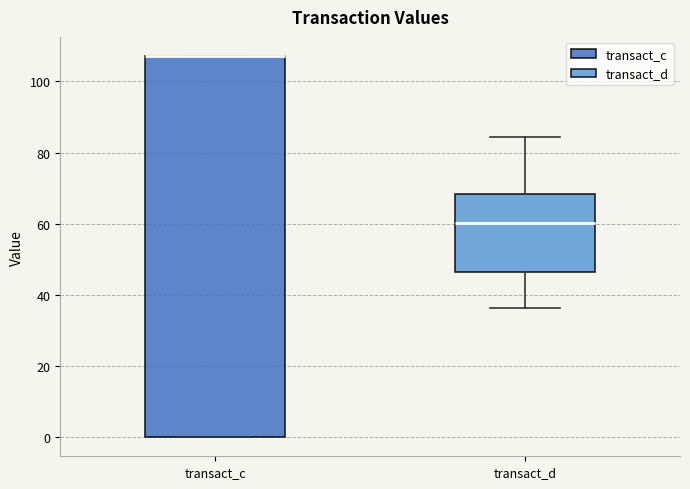

Where is the lower edge of the box for transact_d on the y-axis? The values are not printed on the chart, so give them approximately, as read against the axis.

46